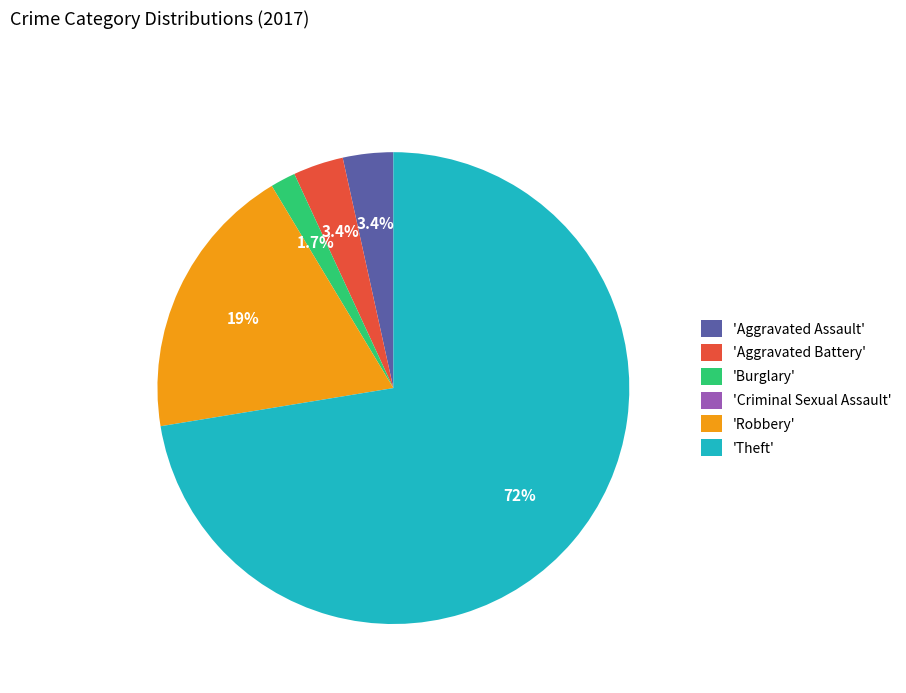

What is the largest slice in the pie chart?

'Theft'